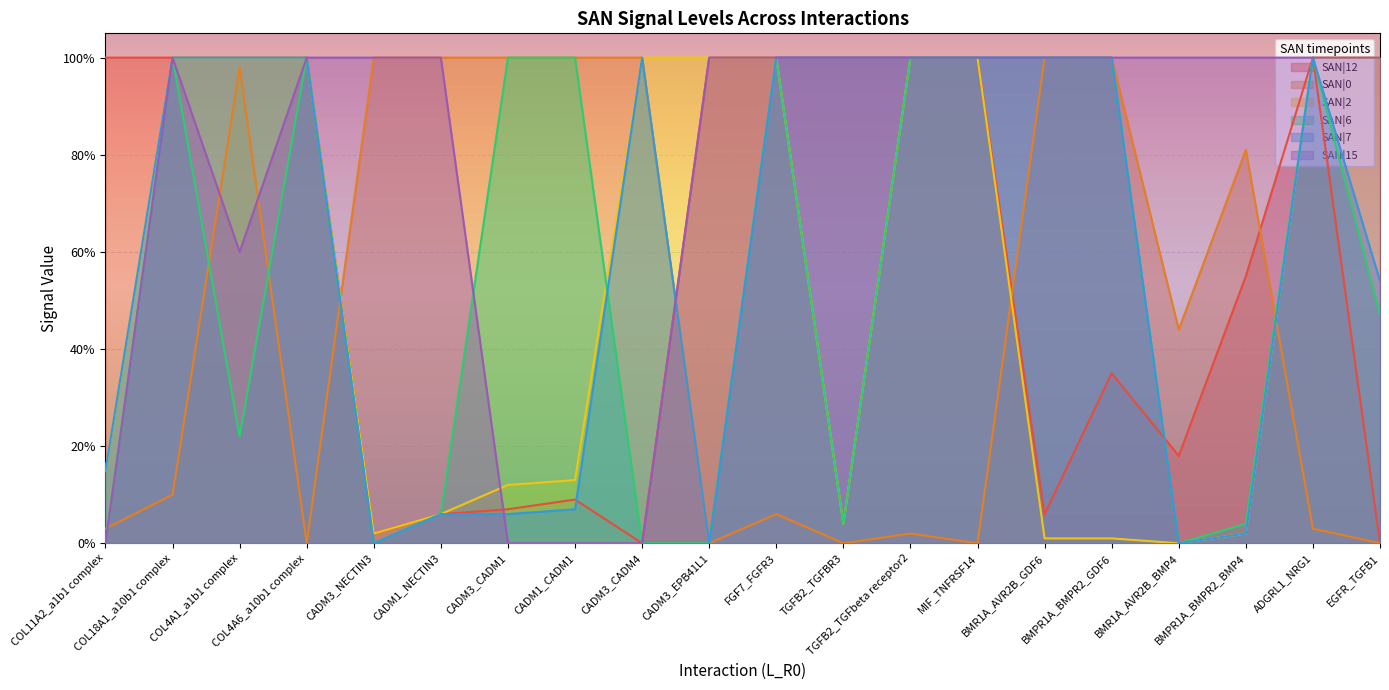

What are all the series names shown in the legend?

SAN|12, SAN|0, SAN|2, SAN|6, SAN|7, SAN|15